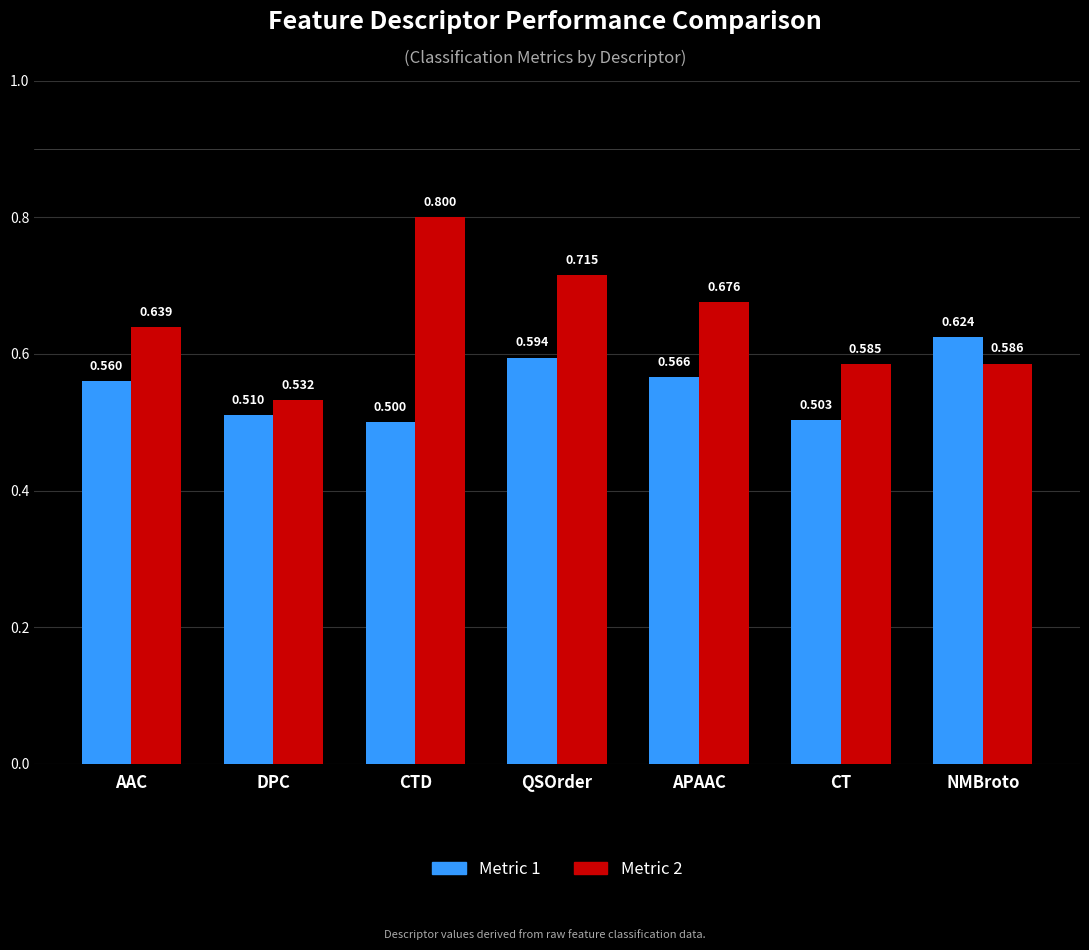

What position from the left is CT?

6